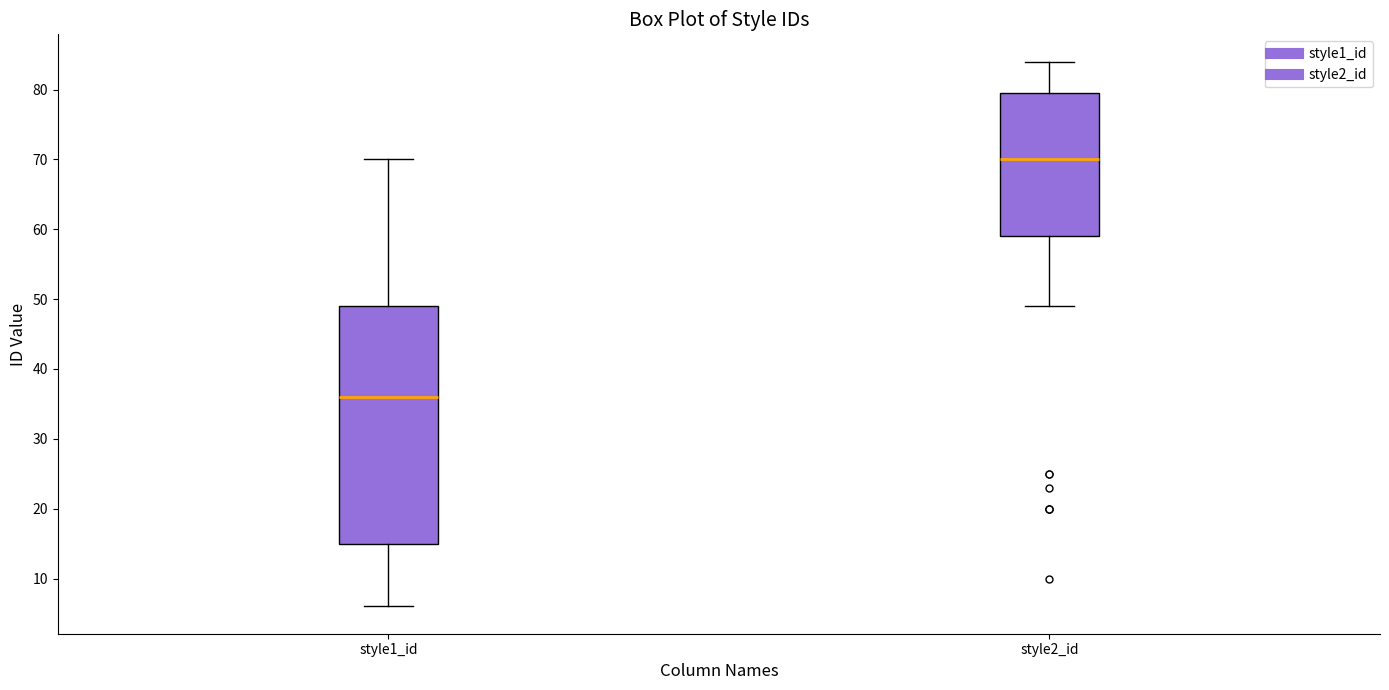

Comparing the boxes themselves (not the whiskers), which one is the tallest?

style1_id